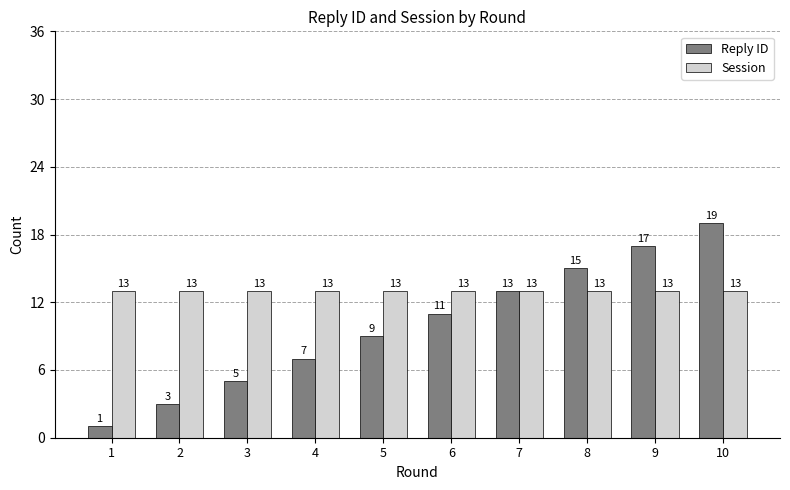

What is the value of the Session bar at the 7th from the left?

13